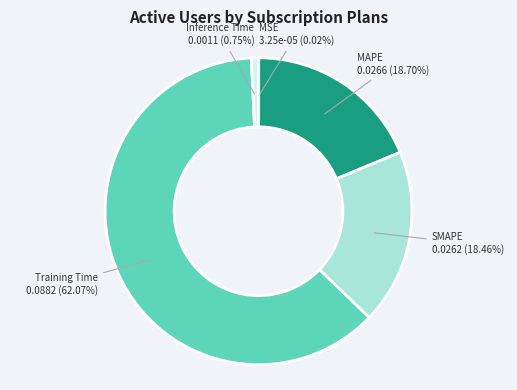

Does any single category account for the majority?

Yes